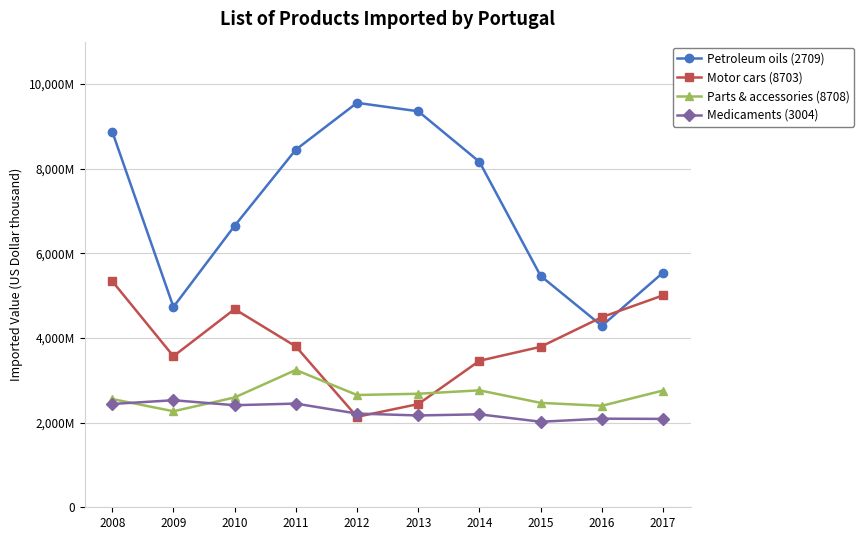

What are all the series names shown in the legend?

Petroleum oils (2709), Motor cars (8703), Parts & accessories (8708), Medicaments (3004)